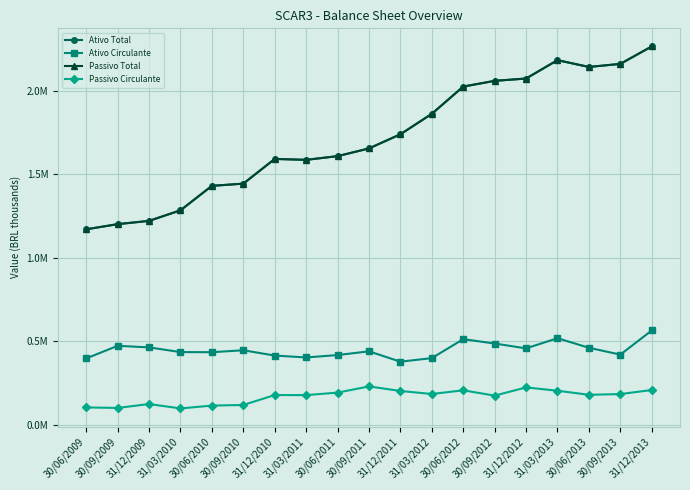

True or false: Ativo Circulante and Passivo Total intersect in this chart.

False